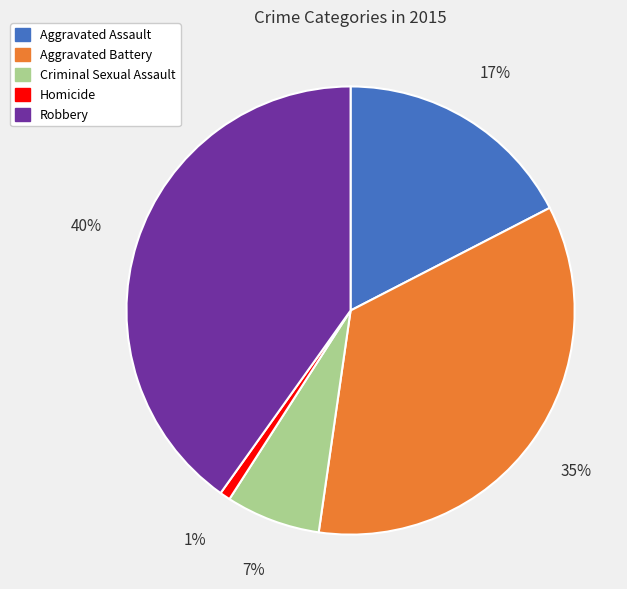

Approximately how many times larger is the value at Criminal Sexual Assault compared to Aggravated Assault?

0.4